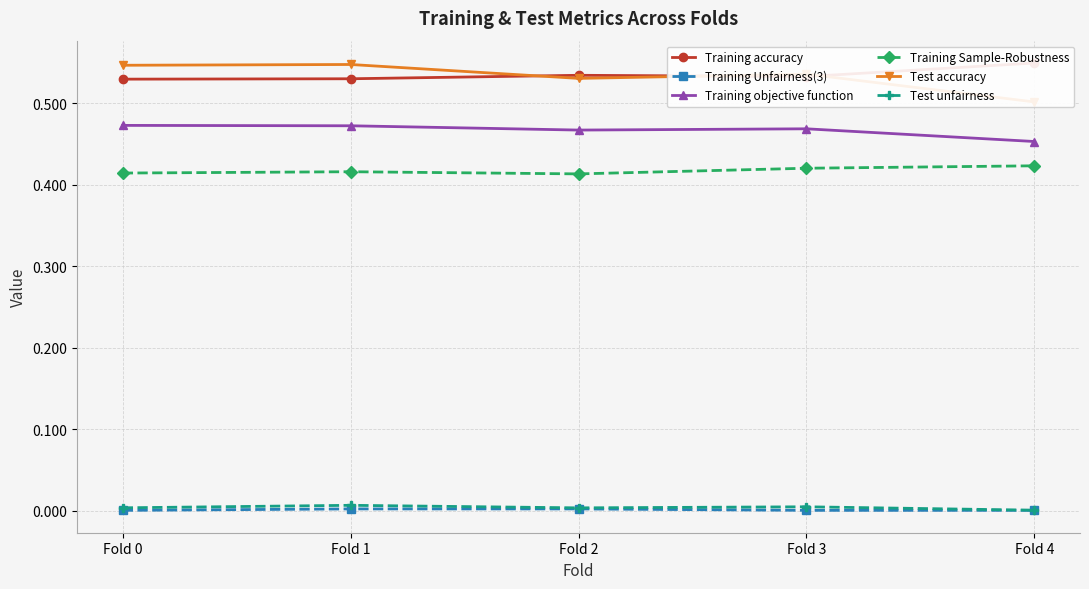

How many categories are shown in the chart?

5